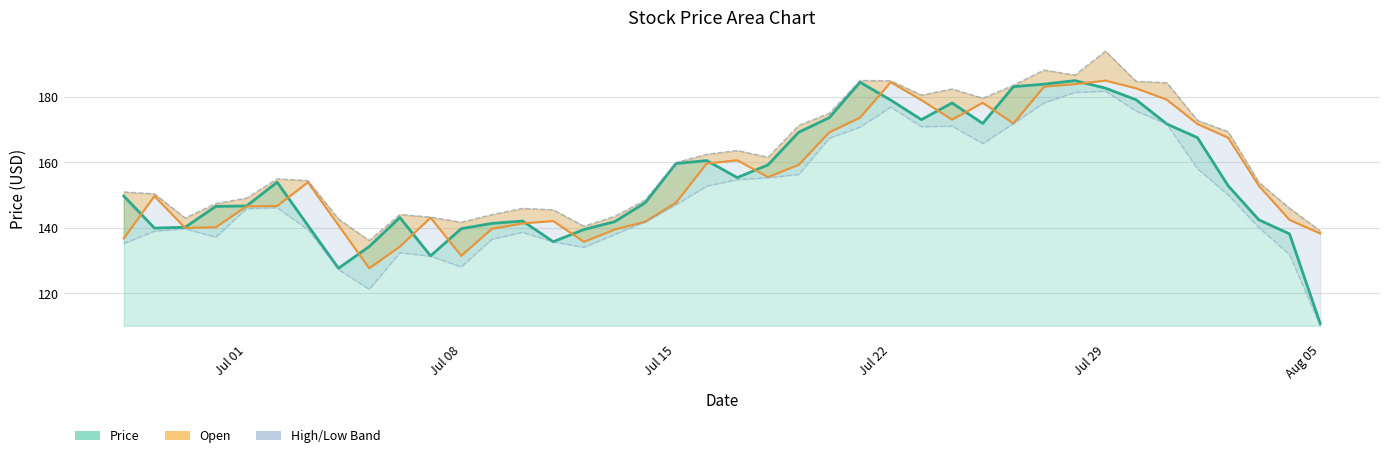

The Price series shows 182.6 at Jul 29. True or false?

True